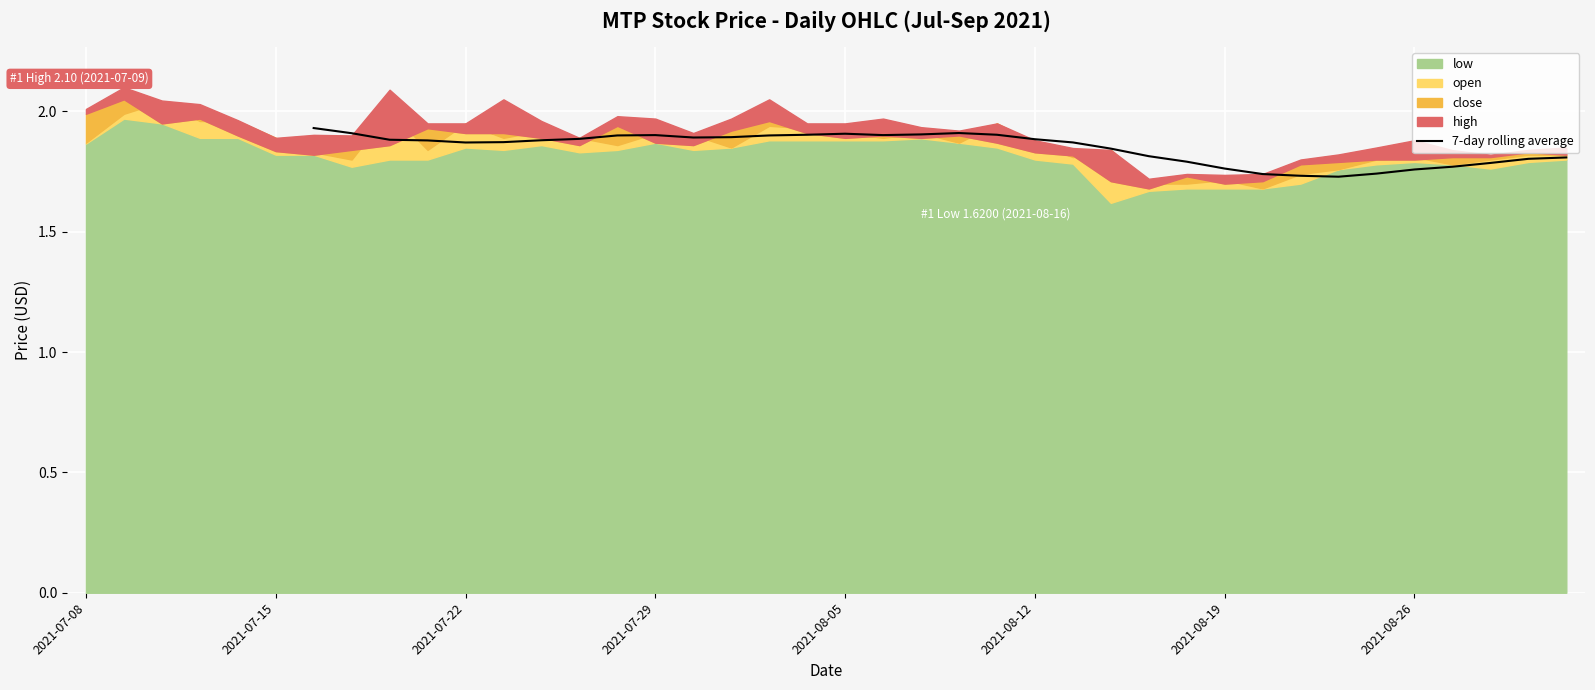

What is the value of the 8th point from the left?

1.9